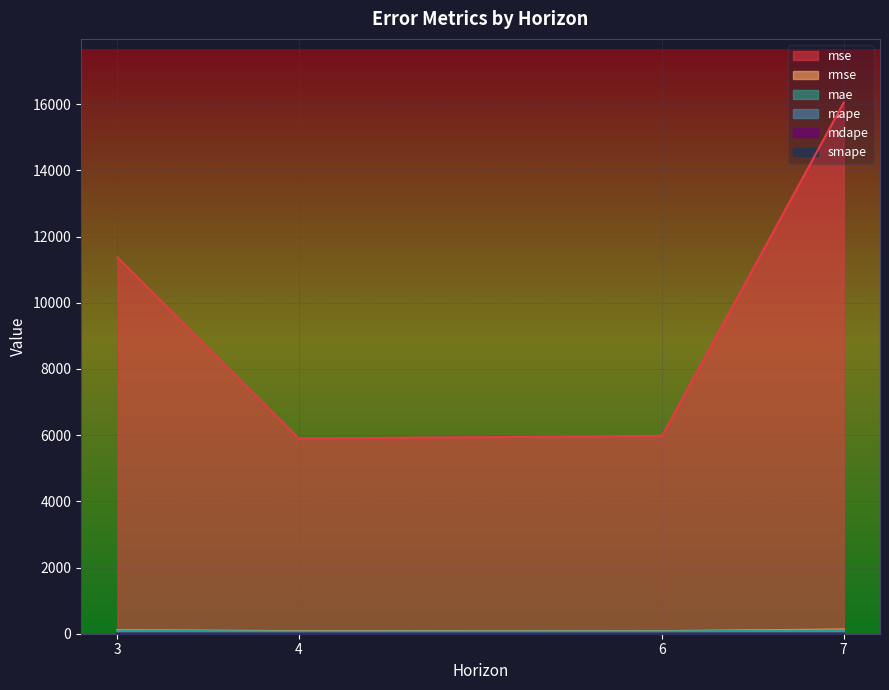

How many lines are shown in the chart?

6